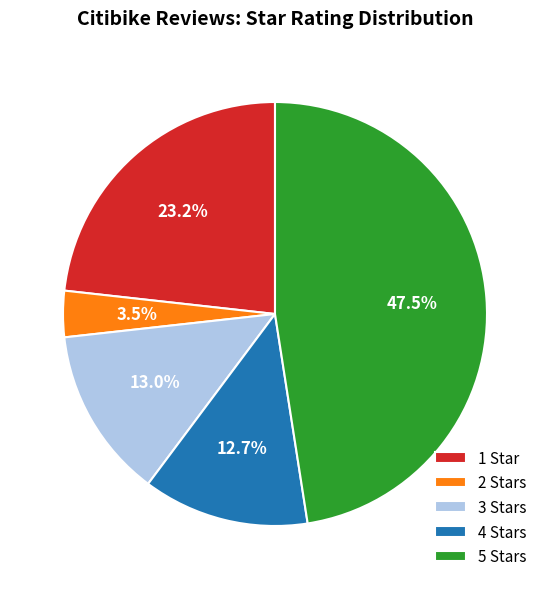

Is it true that 3 Stars is 13% of the pie?

True